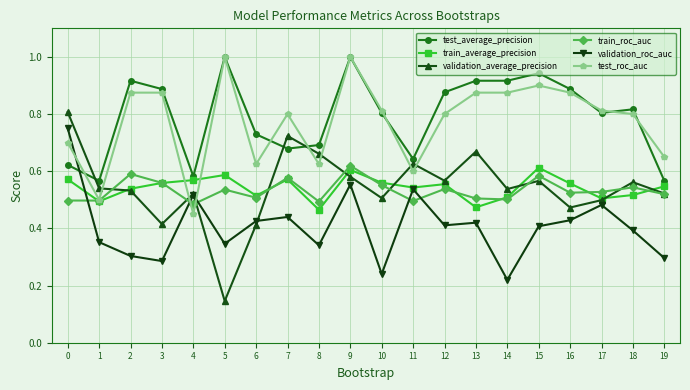

How many lines are shown in the chart?

6